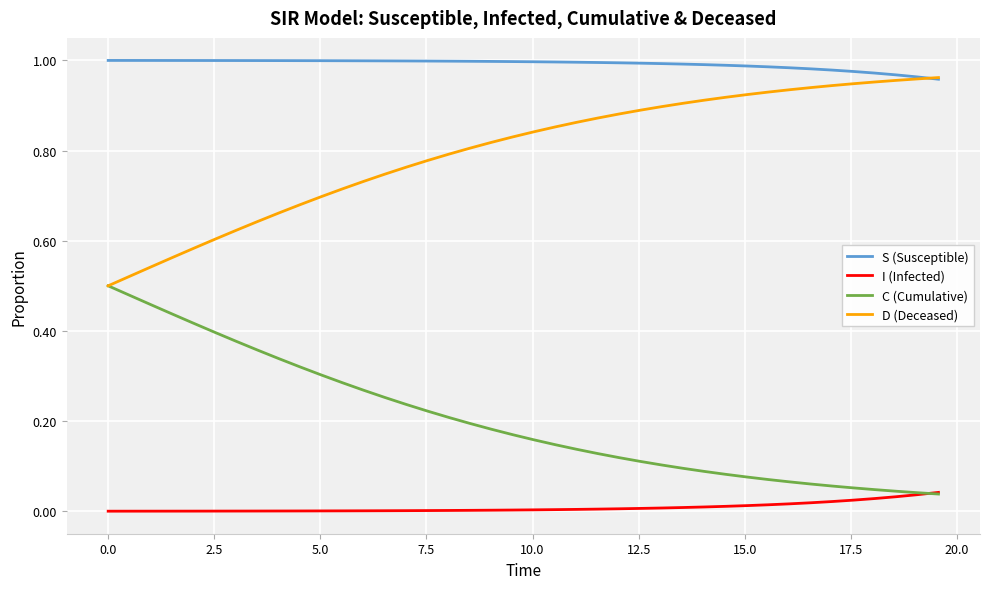

True or false: I (Infected) and S (Susceptible) intersect in this chart.

False